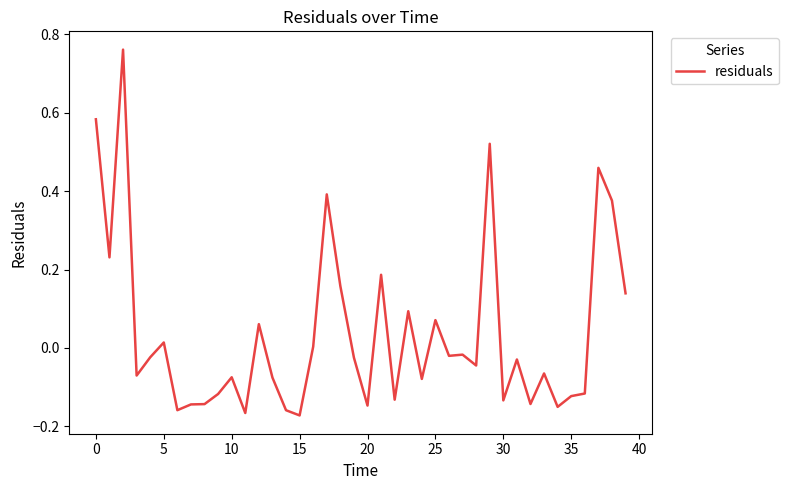

What is the difference between the maximum and minimum values?

0.9